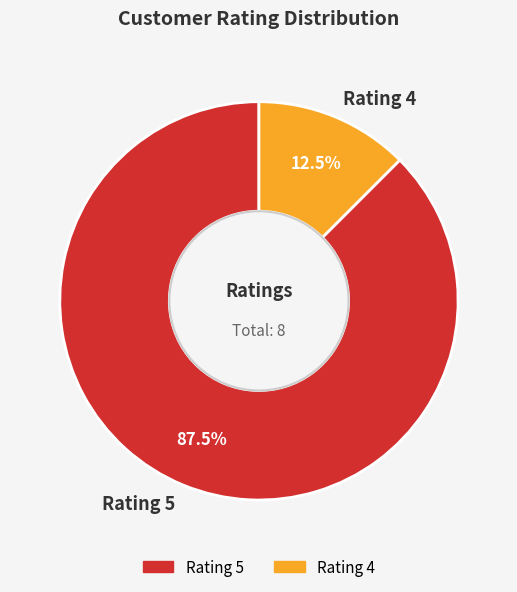

Rank the categories by value from highest to lowest.

Rating 5, Rating 4